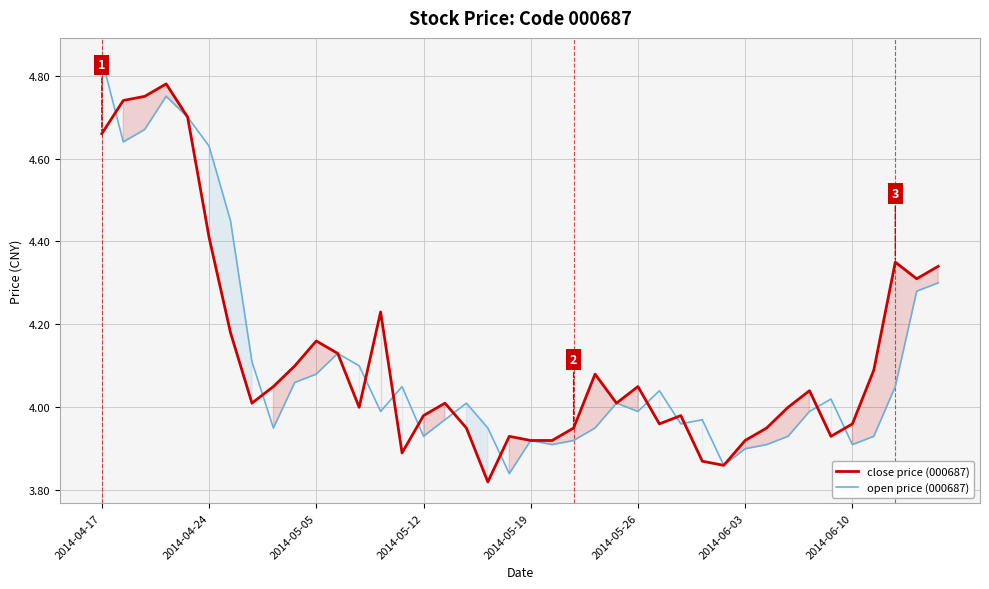

Which category has the highest value across all series?

2014-04-17